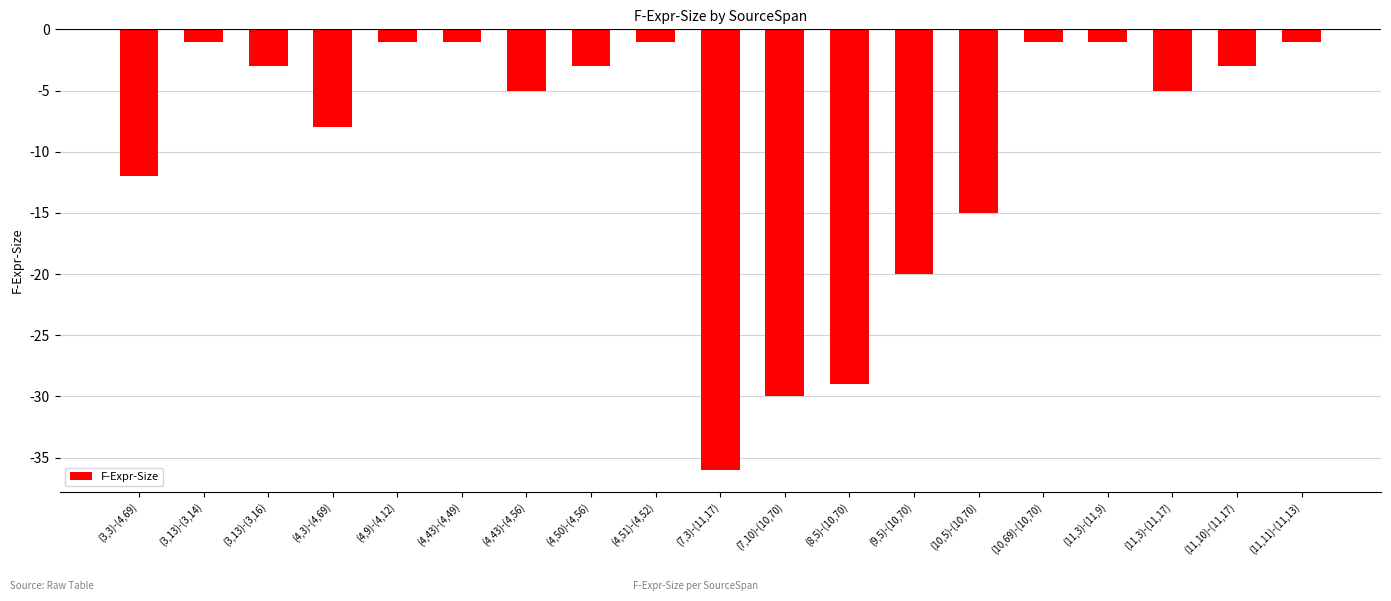

Which has a higher value, (11,10)-(11,17) or (11,3)-(11,17)?

(11,10)-(11,17)